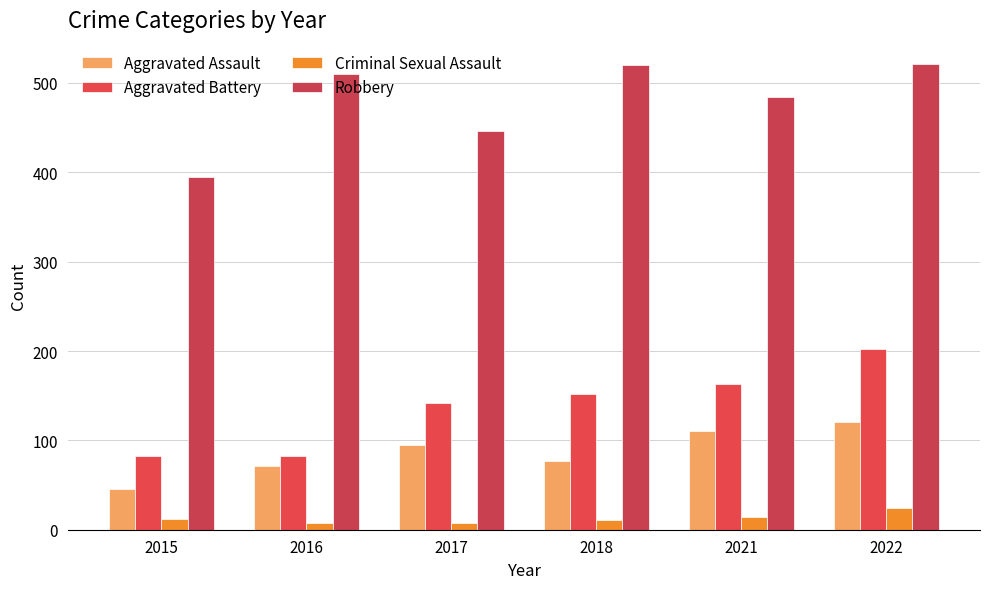

How many categories are shown in the chart?

6